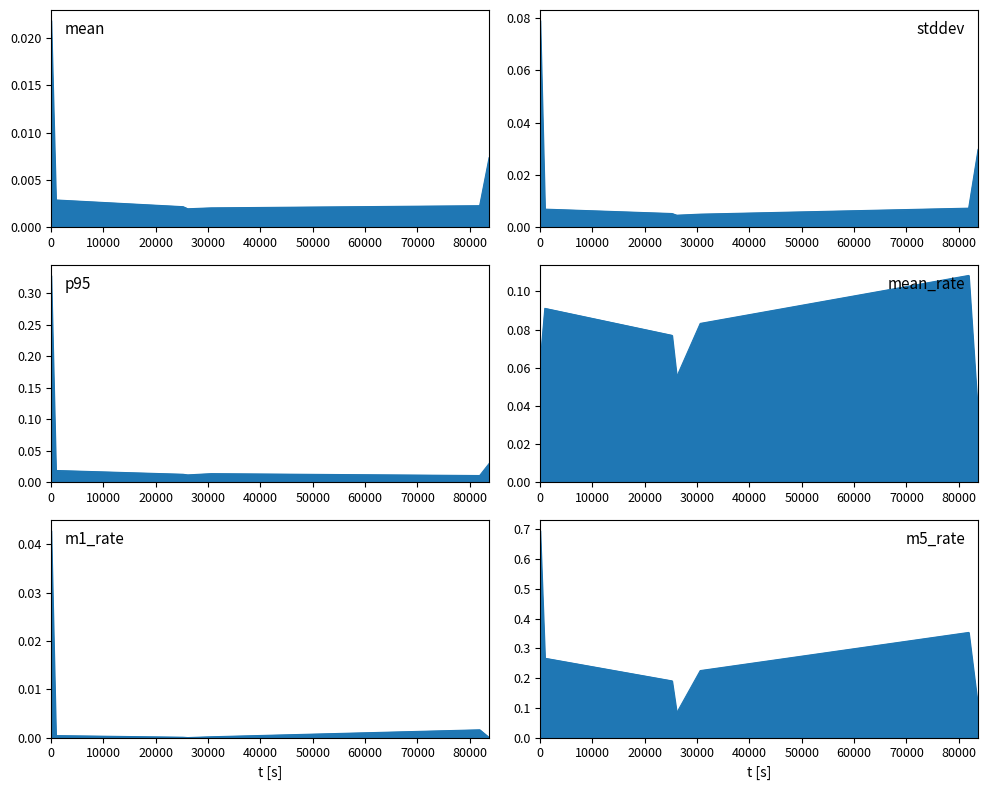

Count the number of data series in this chart.

6